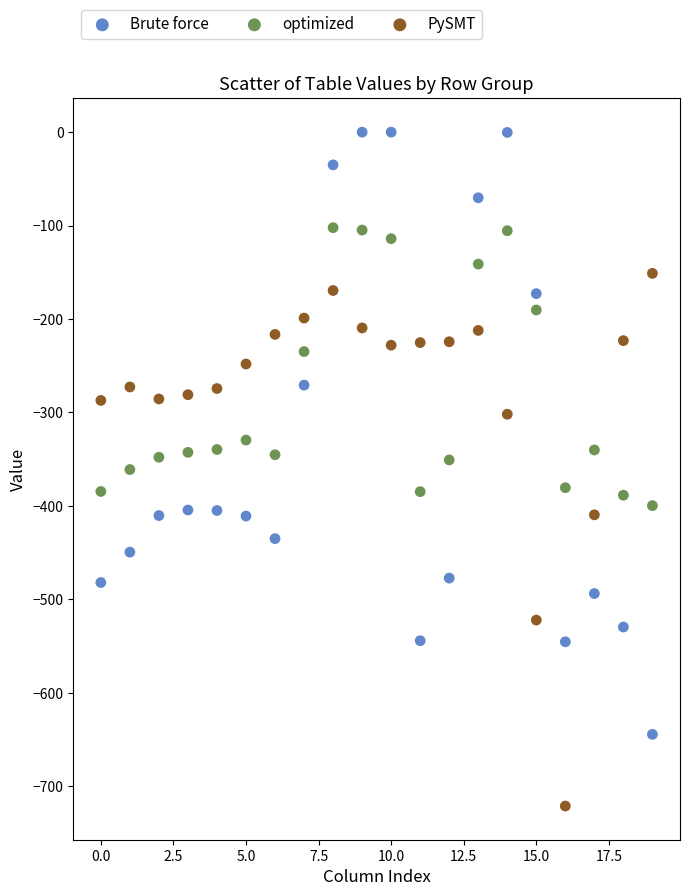

Which series contains the lowest Y value?

PySMT